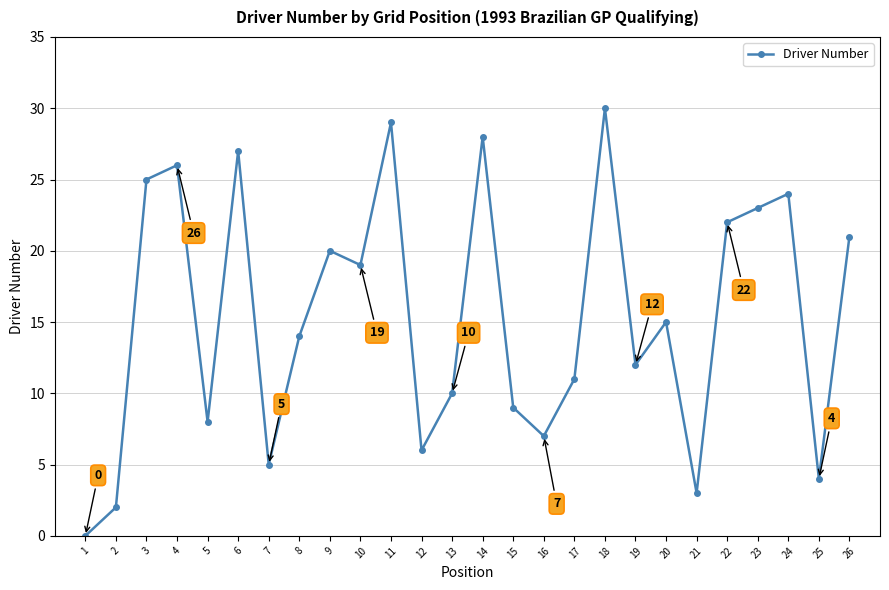

Which has a higher value, 1 or 16?

16